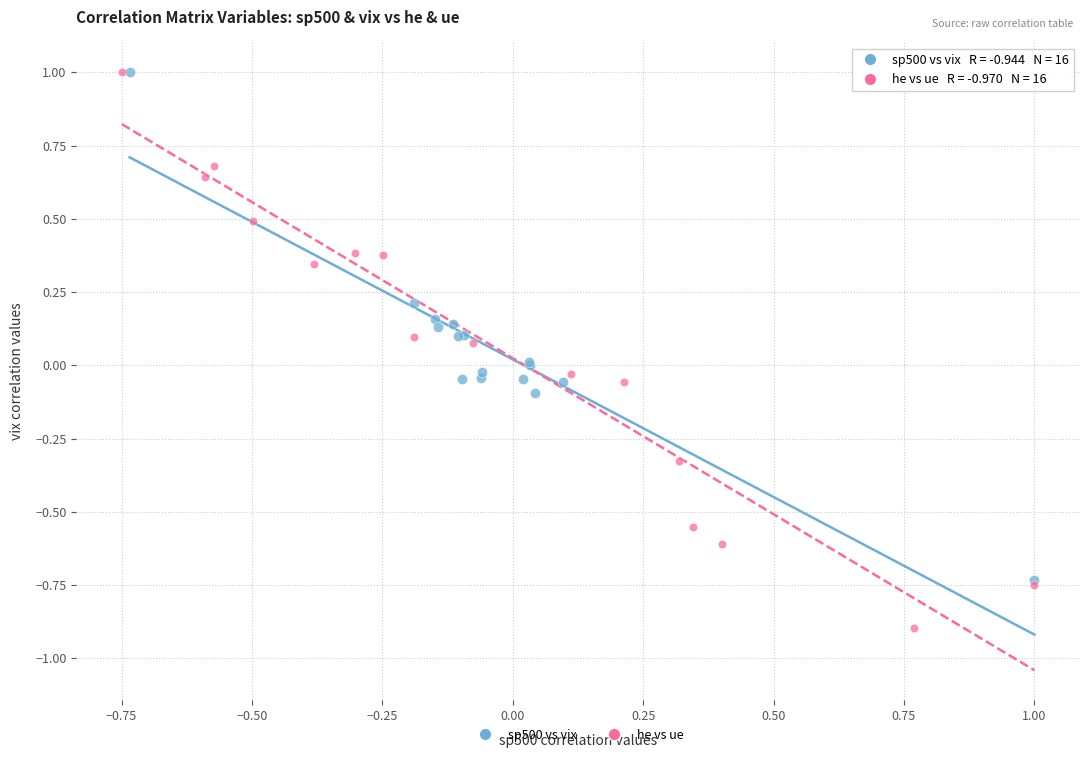

What are all the series names shown in the legend?

sp500 vs vix, he vs ue